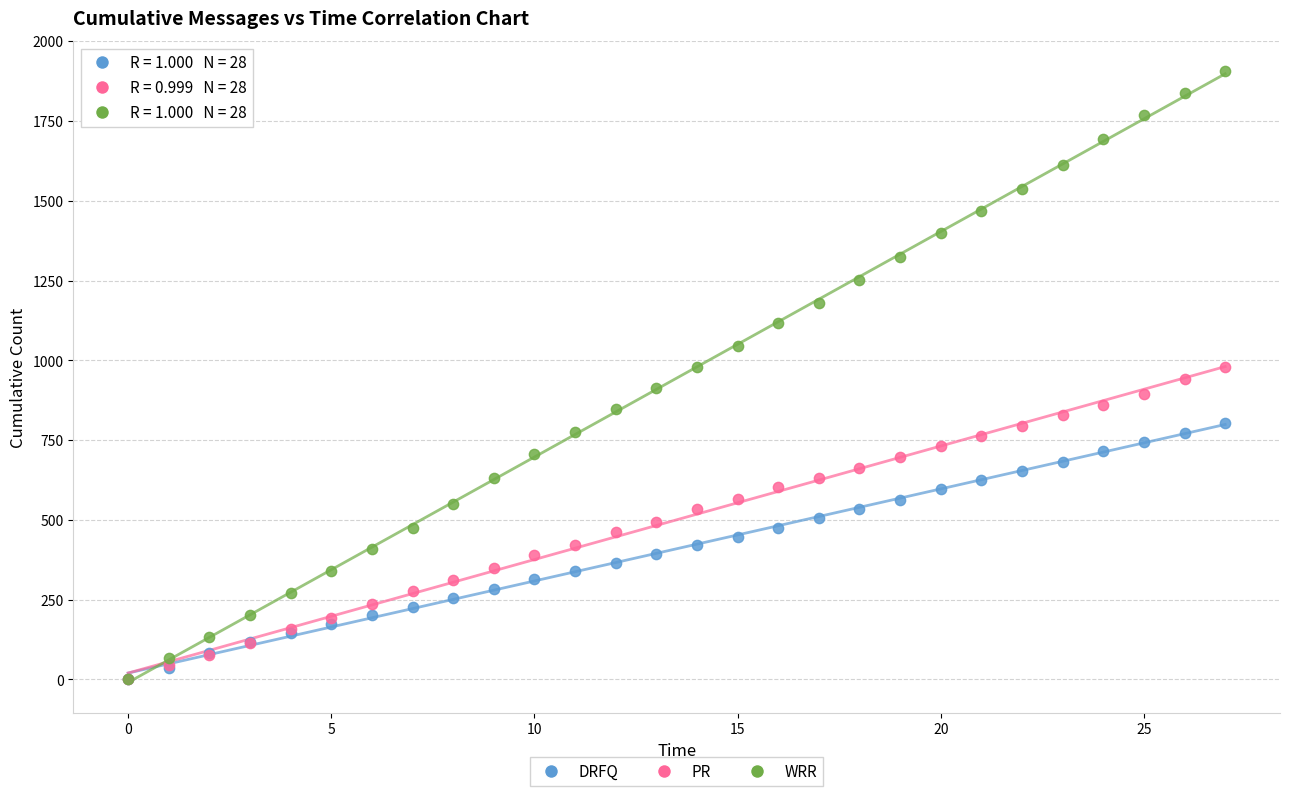

Which series has the largest Y range (max minus min)?

WRR